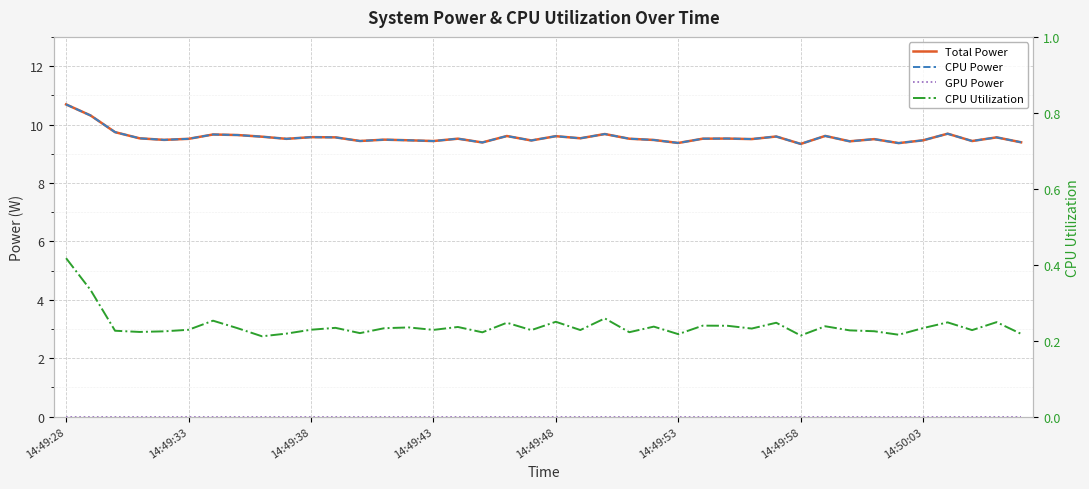

True or false: CPU Utilization and Total Power intersect in this chart.

False